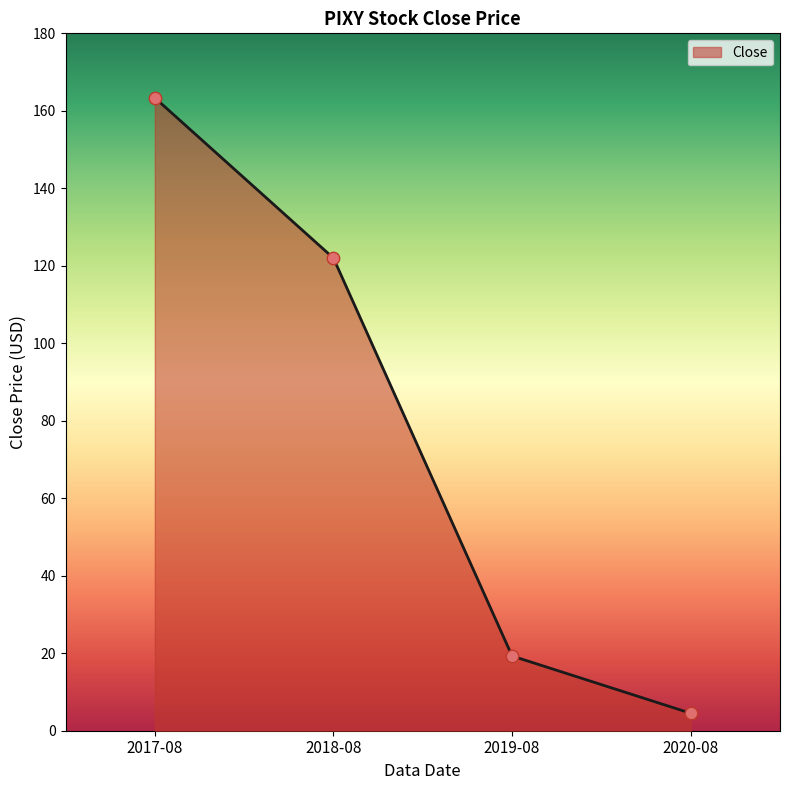

What is the change in value from 2017-08 to 2018-08?

-41.4